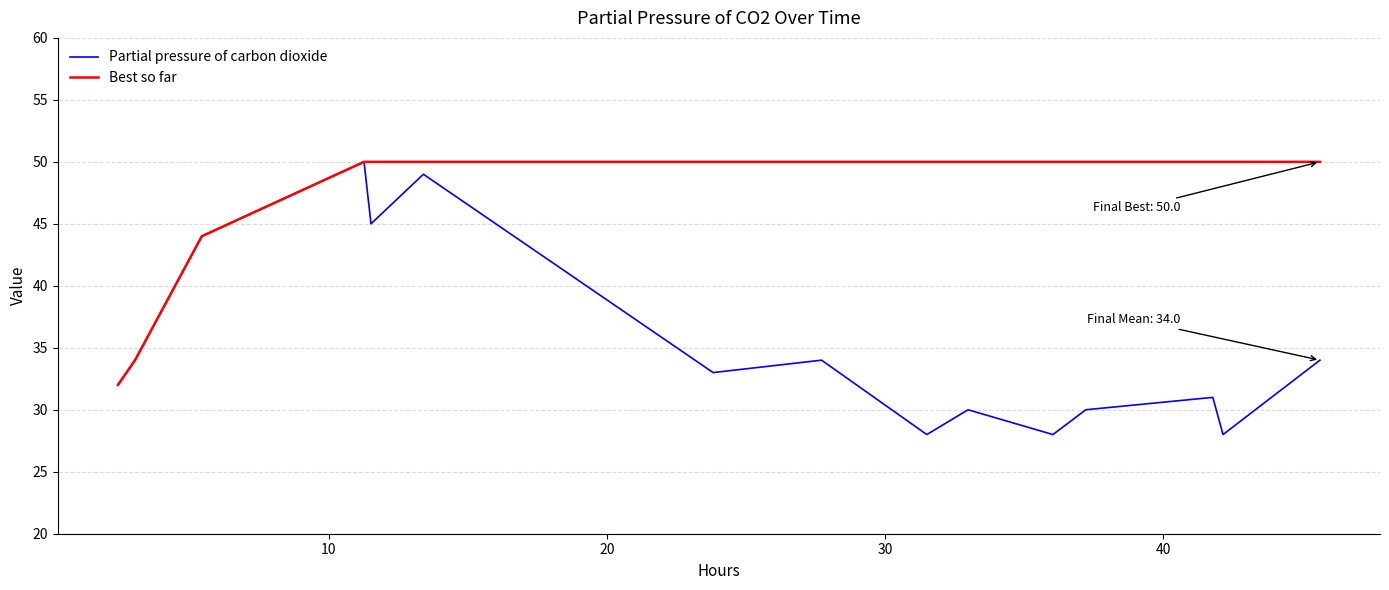

List the series in order of their overall mean, lowest first.

Partial pressure of carbon dioxide, Best so far